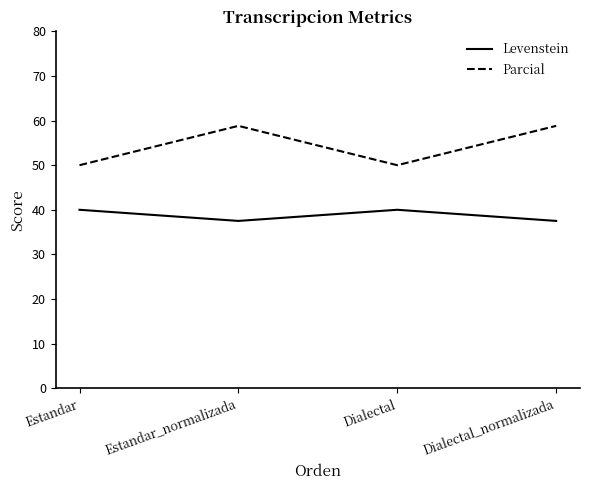

Reading left to right, what are all the values shown in this chart?

Levenstein: Estandar=40.0	Estandar_normalizada=37.5	Dialectal=40.0	Dialectal_normalizada=37.5
Parcial: Estandar=50.0	Estandar_normalizada=58.8	Dialectal=50.0	Dialectal_normalizada=58.8